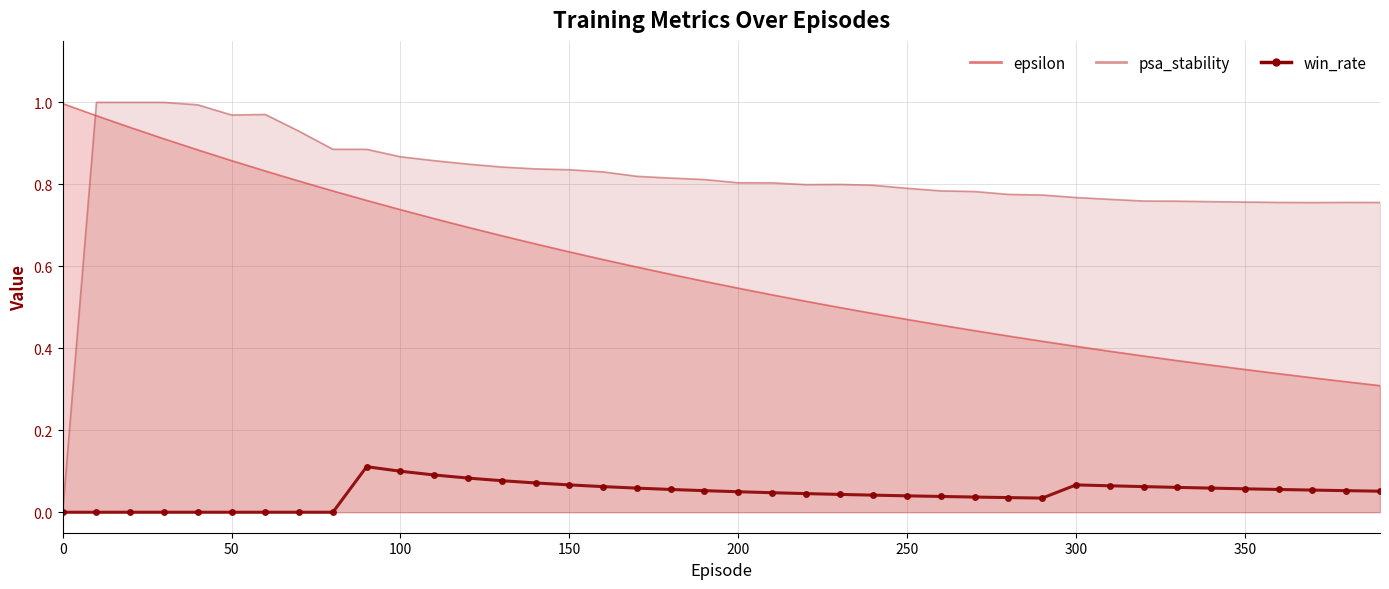

Rank the series by their maximum value, from lowest to highest.

win_rate, epsilon, psa_stability